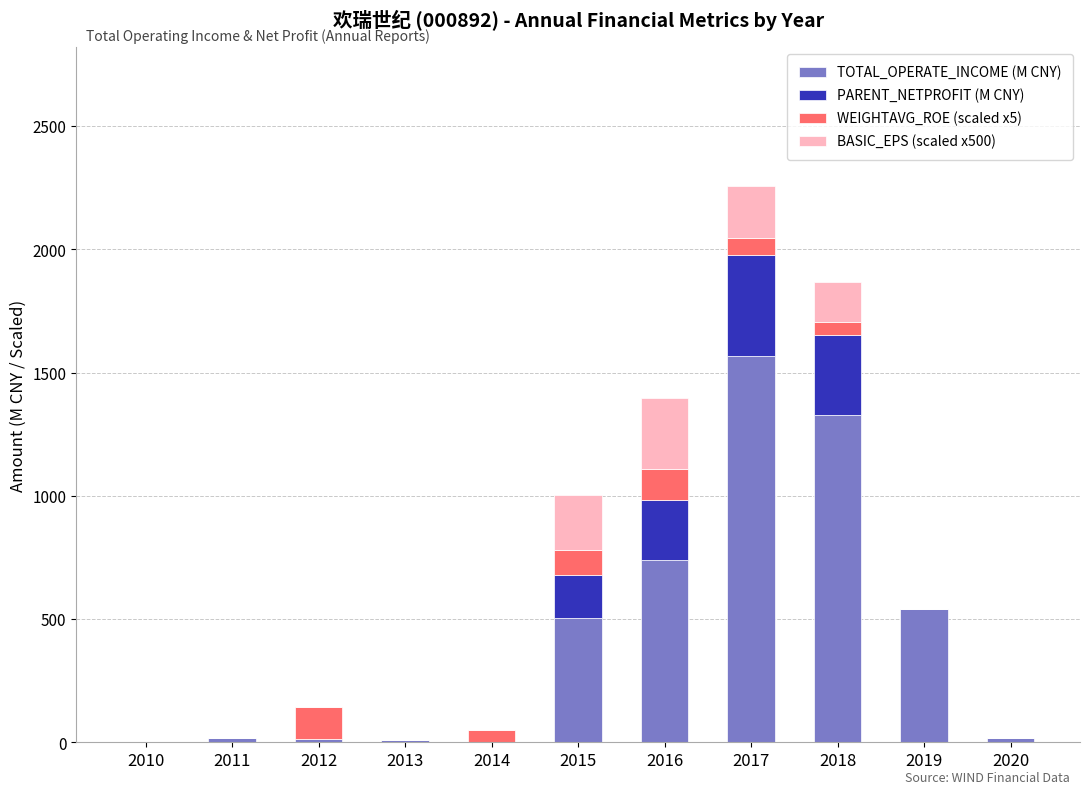

What is the highest value of the TOTAL_OPERATE_INCOME (M CNY) series?

1567.2